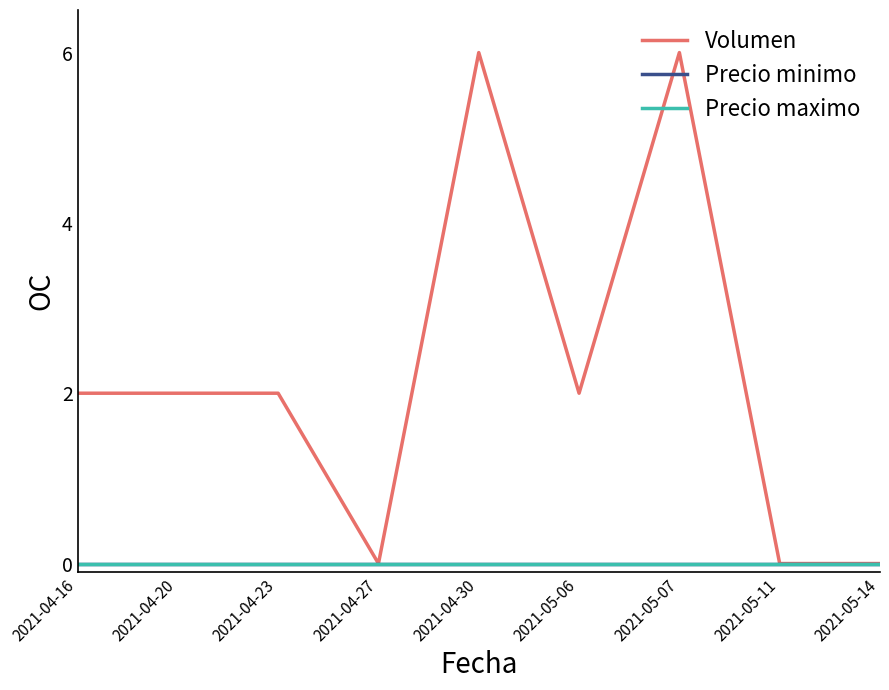

Is the value of Volumen at 2021-04-23 greater than the value of Precio maximo at 2021-04-30?

Yes